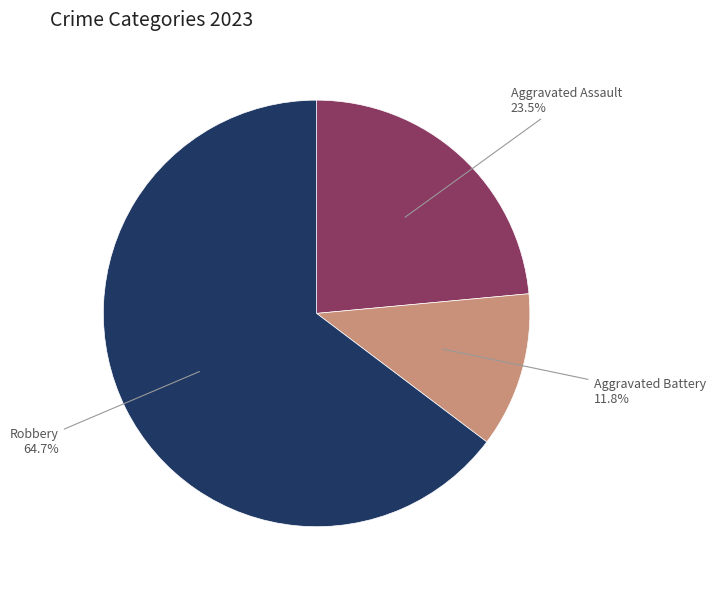

Is there any slice that represents more than half of the pie?

Yes